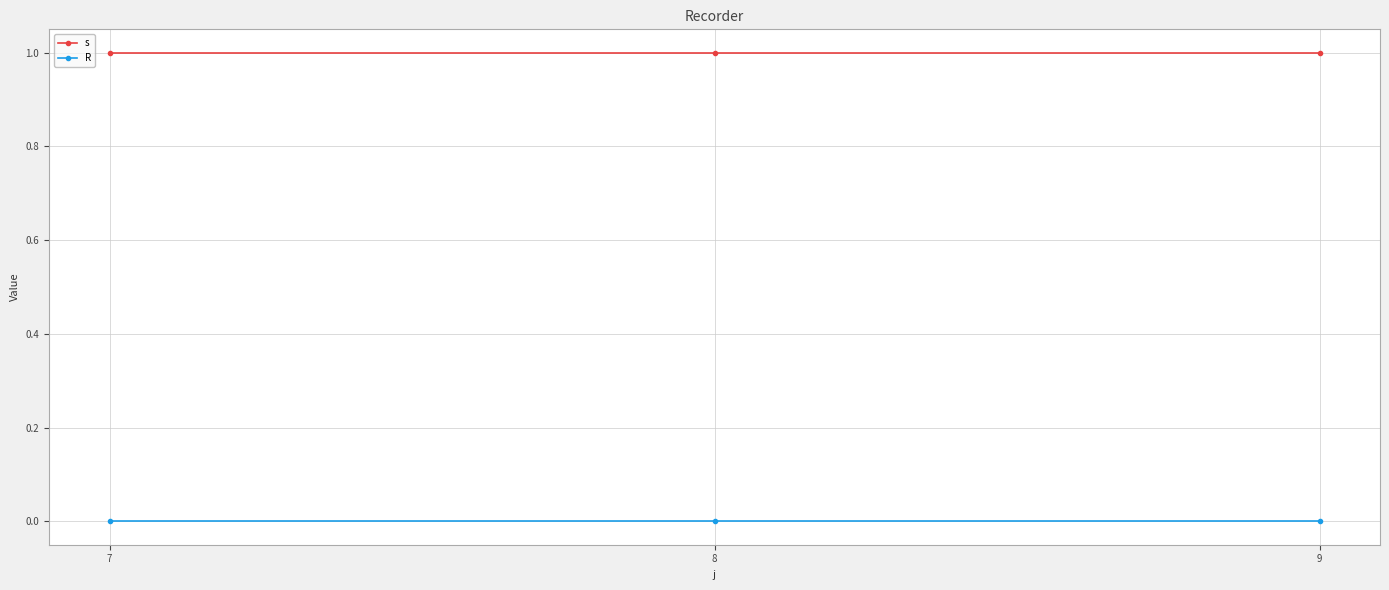

The value of s at 9 is 1. True or false?

True